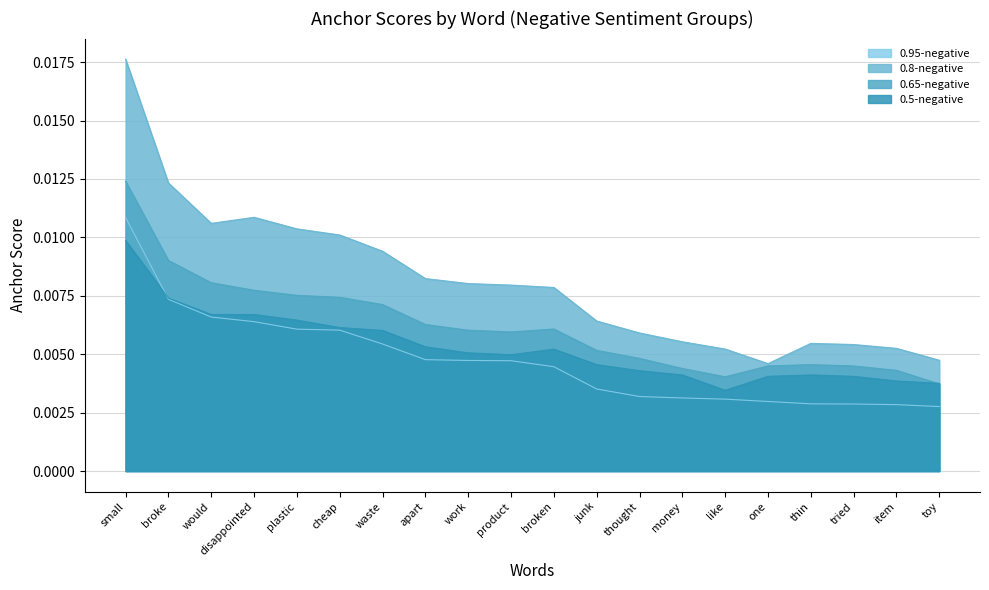

How many categories are shown in the chart?

20